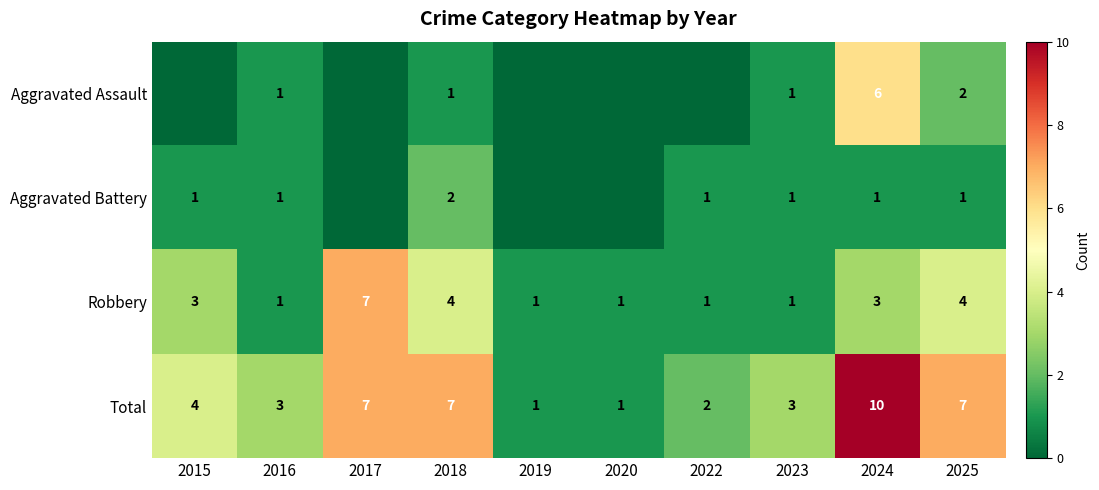

What is the sum of the Total values at 2018 and 2022?

9